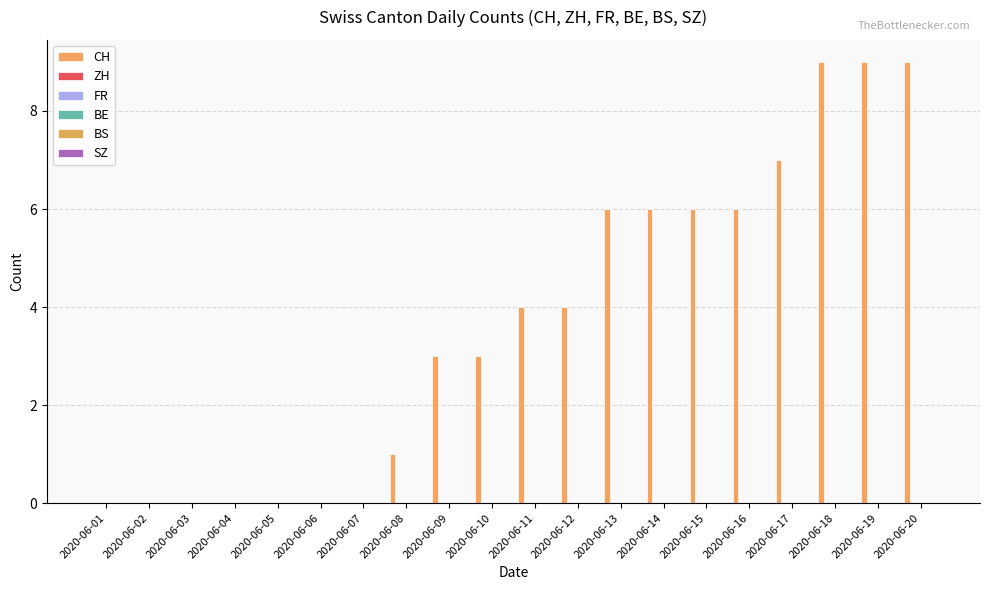

Reading left to right, what are all the values shown in this chart?

CH: 2020-06-01=0	2020-06-02=0	2020-06-03=0	2020-06-04=0	2020-06-05=0	2020-06-06=0	2020-06-07=0	2020-06-08=1	2020-06-09=3	2020-06-10=3	2020-06-11=4	2020-06-12=4	2020-06-13=6	2020-06-14=6	2020-06-15=6	2020-06-16=6	2020-06-17=7	2020-06-18=9	2020-06-19=9	2020-06-20=9
ZH: 2020-06-01=0	2020-06-02=0	2020-06-03=0	2020-06-04=0	2020-06-05=0	2020-06-06=0	2020-06-07=0	2020-06-08=0	2020-06-09=0	2020-06-10=0	2020-06-11=0	2020-06-12=0	2020-06-13=0	2020-06-14=0	2020-06-15=0	2020-06-16=0	2020-06-17=0	2020-06-18=0	2020-06-19=0	2020-06-20=0
FR: 2020-06-01=0	2020-06-02=0	2020-06-03=0	2020-06-04=0	2020-06-05=0	2020-06-06=0	2020-06-07=0	2020-06-08=0	2020-06-09=0	2020-06-10=0	2020-06-11=0	2020-06-12=0	2020-06-13=0	2020-06-14=0	2020-06-15=0	2020-06-16=0	2020-06-17=0	2020-06-18=0	2020-06-19=0	2020-06-20=0
BE: 2020-06-01=0	2020-06-02=0	2020-06-03=0	2020-06-04=0	2020-06-05=0	2020-06-06=0	2020-06-07=0	2020-06-08=0	2020-06-09=0	2020-06-10=0	2020-06-11=0	2020-06-12=0	2020-06-13=0	2020-06-14=0	2020-06-15=0	2020-06-16=0	2020-06-17=0	2020-06-18=0	2020-06-19=0	2020-06-20=0
BS: 2020-06-01=0	2020-06-02=0	2020-06-03=0	2020-06-04=0	2020-06-05=0	2020-06-06=0	2020-06-07=0	2020-06-08=0	2020-06-09=0	2020-06-10=0	2020-06-11=0	2020-06-12=0	2020-06-13=0	2020-06-14=0	2020-06-15=0	2020-06-16=0	2020-06-17=0	2020-06-18=0	2020-06-19=0	2020-06-20=0
SZ: 2020-06-01=0	2020-06-02=0	2020-06-03=0	2020-06-04=0	2020-06-05=0	2020-06-06=0	2020-06-07=0	2020-06-08=0	2020-06-09=0	2020-06-10=0	2020-06-11=0	2020-06-12=0	2020-06-13=0	2020-06-14=0	2020-06-15=0	2020-06-16=0	2020-06-17=0	2020-06-18=0	2020-06-19=0	2020-06-20=0